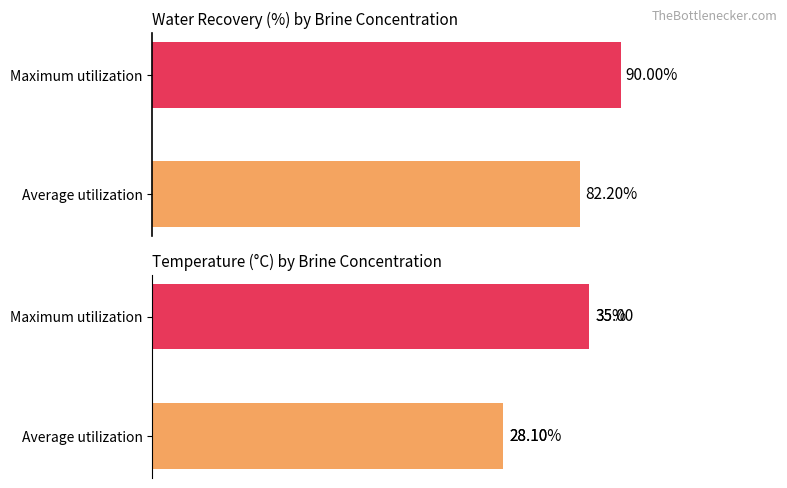

How many bars are there in each group?

2